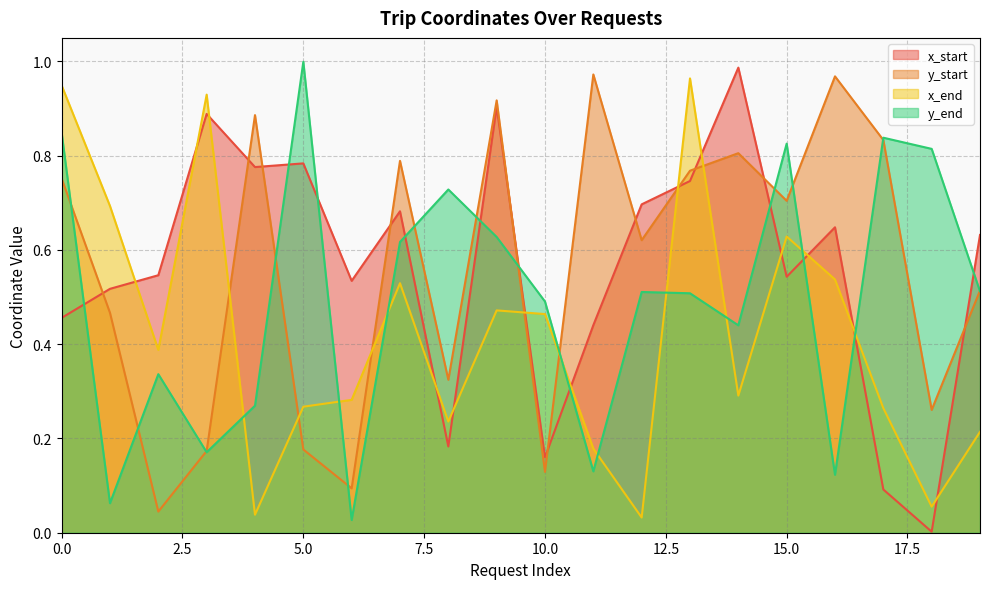

In y_start, how many points are higher than both neighbors (excluding endpoints)?

6